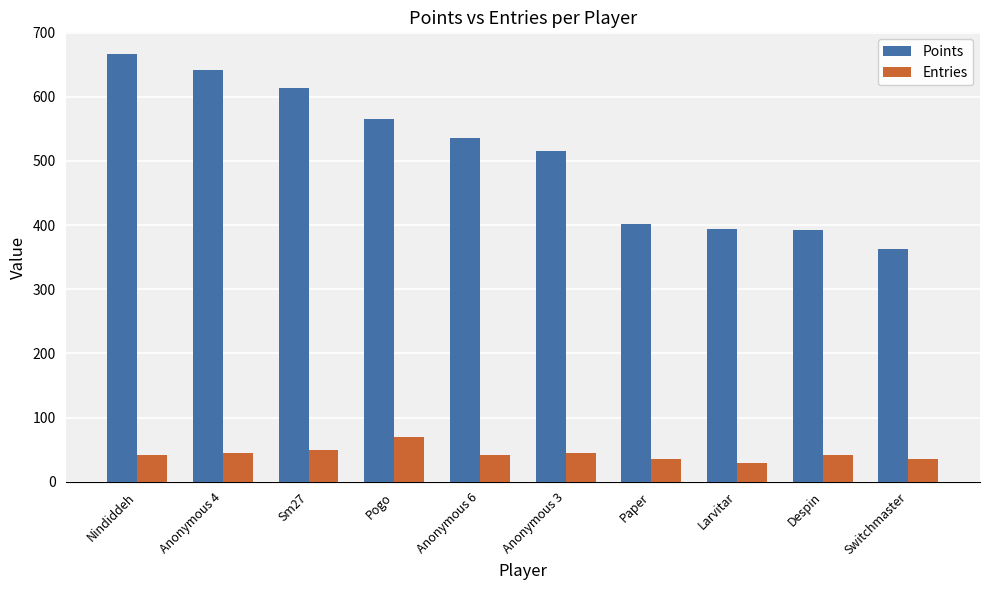

At which category does the chart reach its minimum across all series?

Larvitar